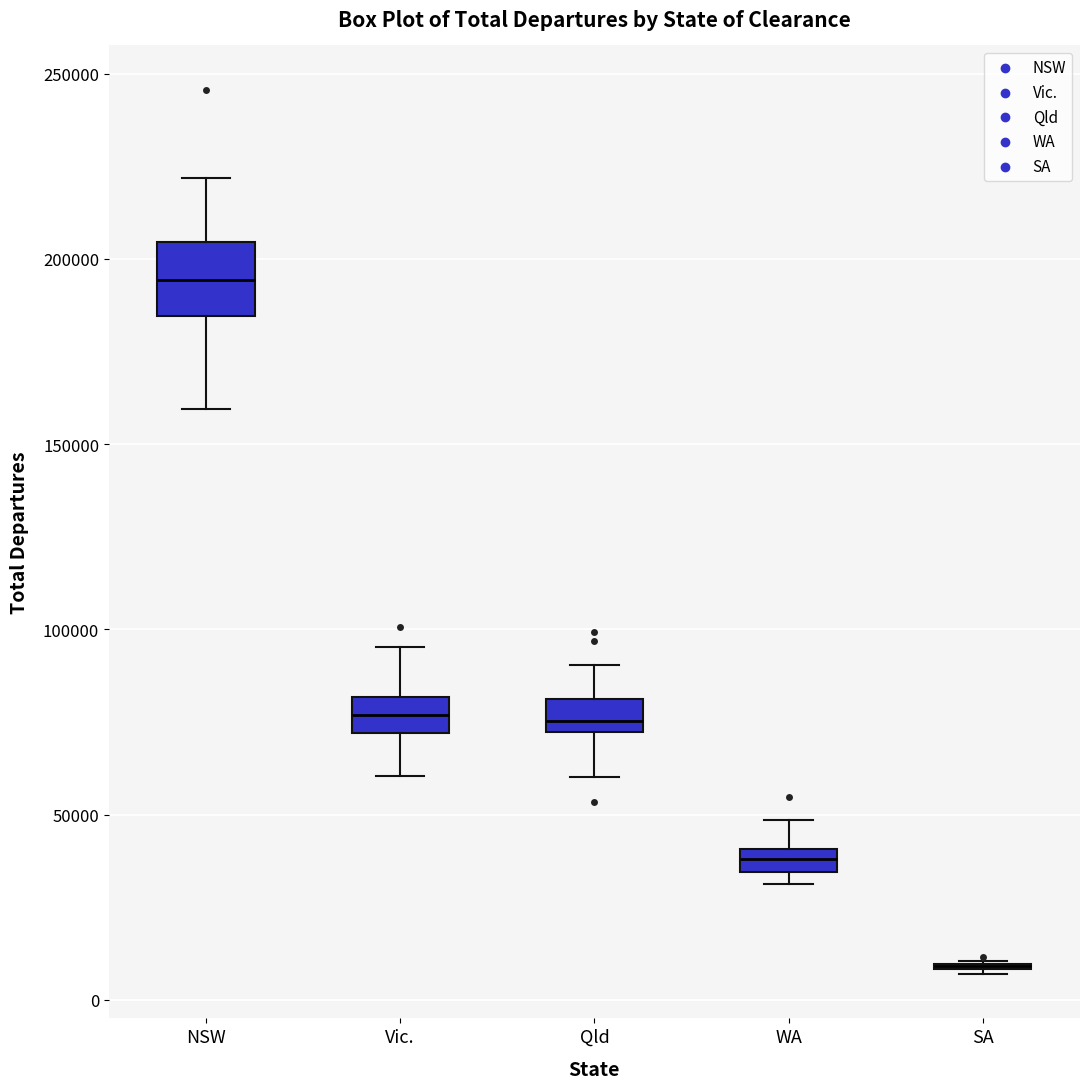

Which box is the tallest, from its lower edge to its upper edge?

NSW